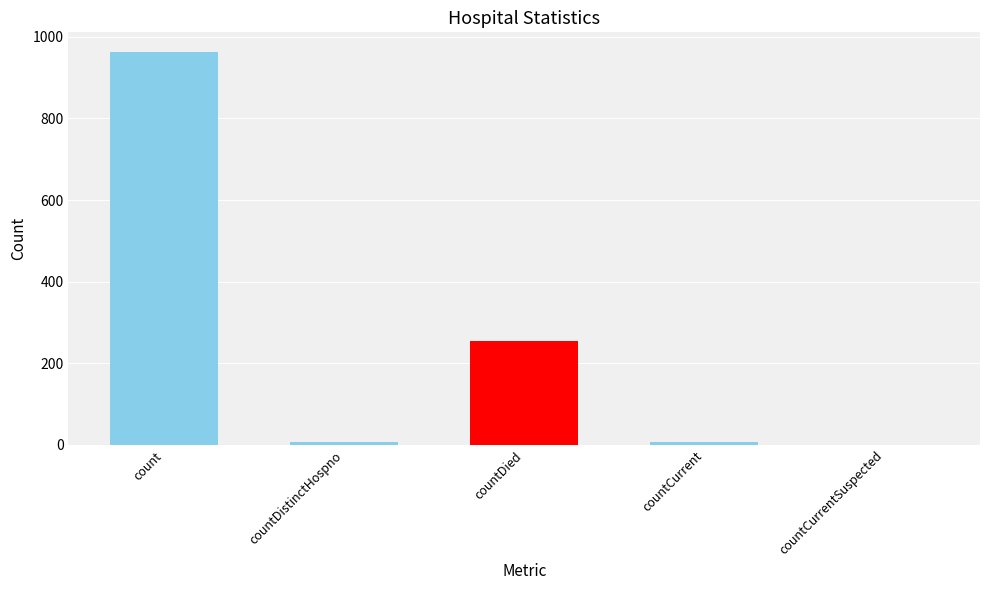

The chart shows a value of 2 at countCurrent. True or false?

False